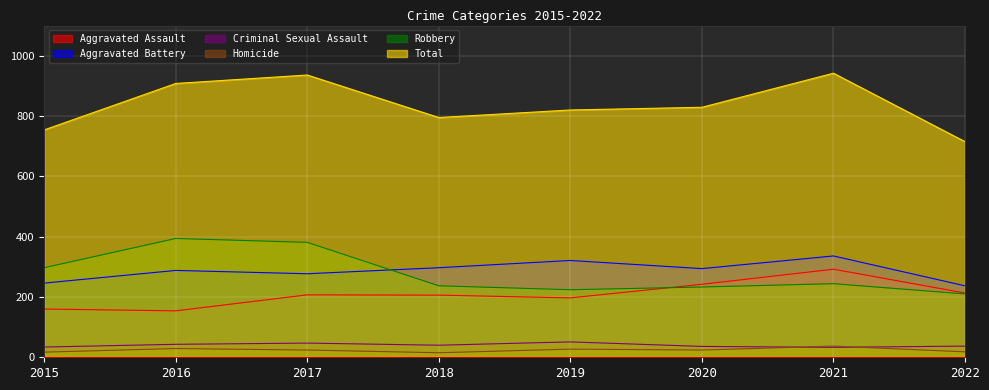

True or false: Aggravated Battery has a value of 288 at 2016.

True